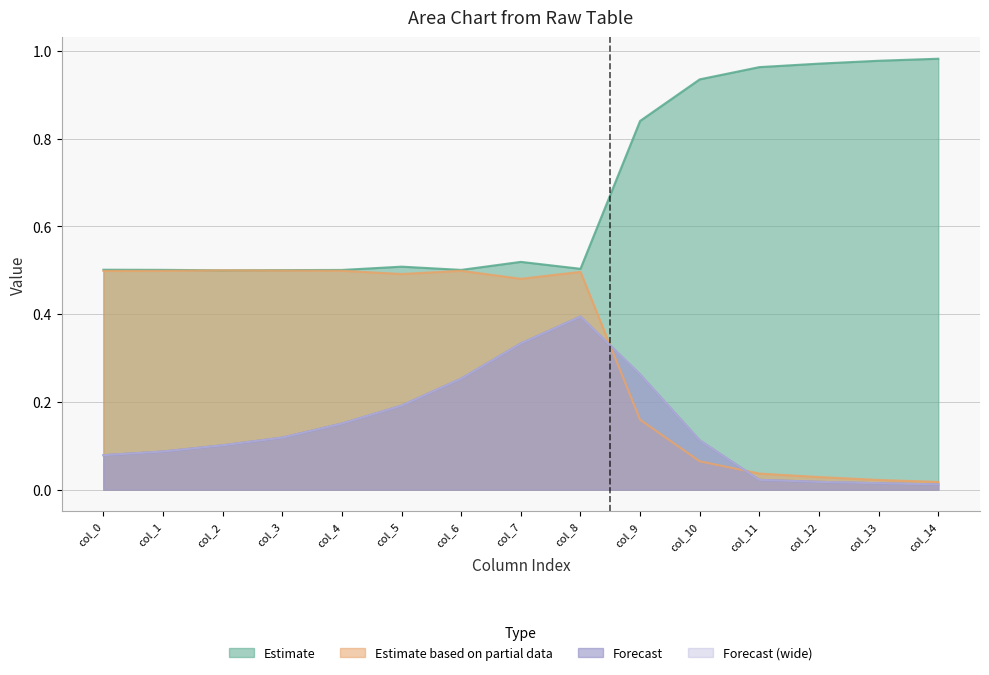

True or false: Row1 and Row0 cross at least once.

False